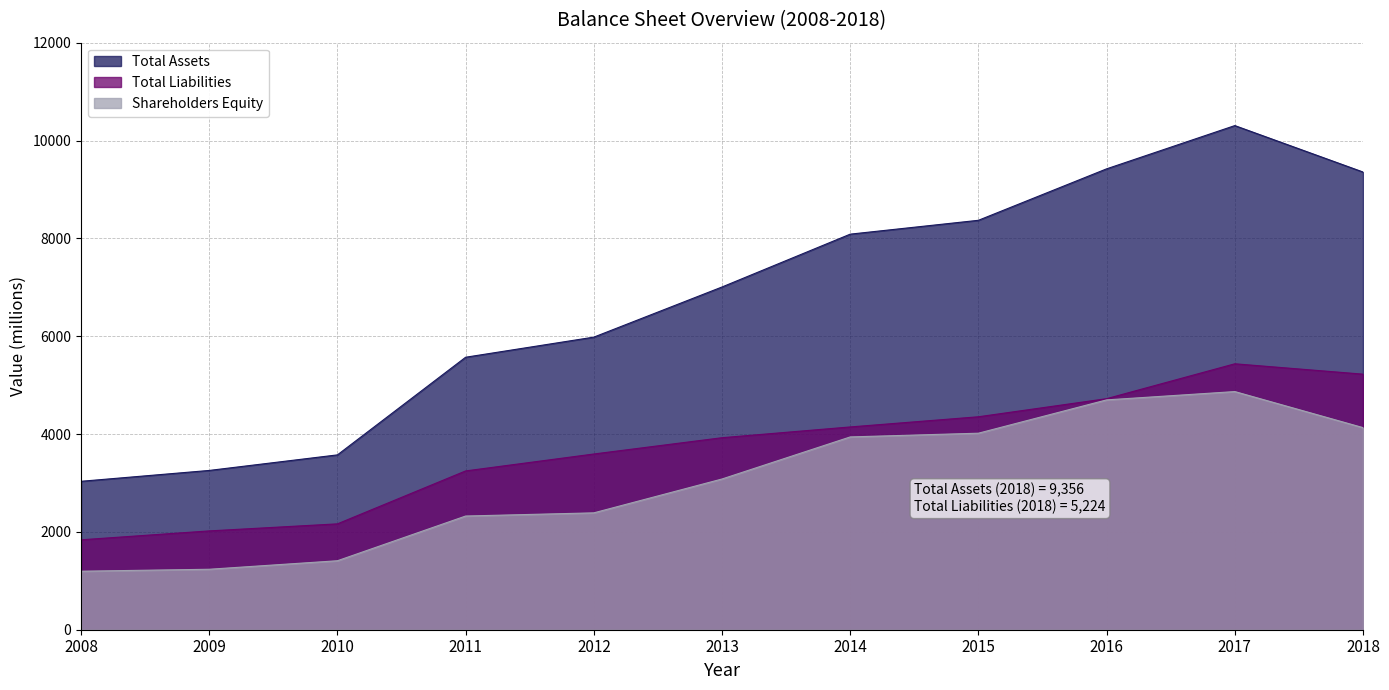

Is it true that Total Liabilities equals 2164 at 2010?

True